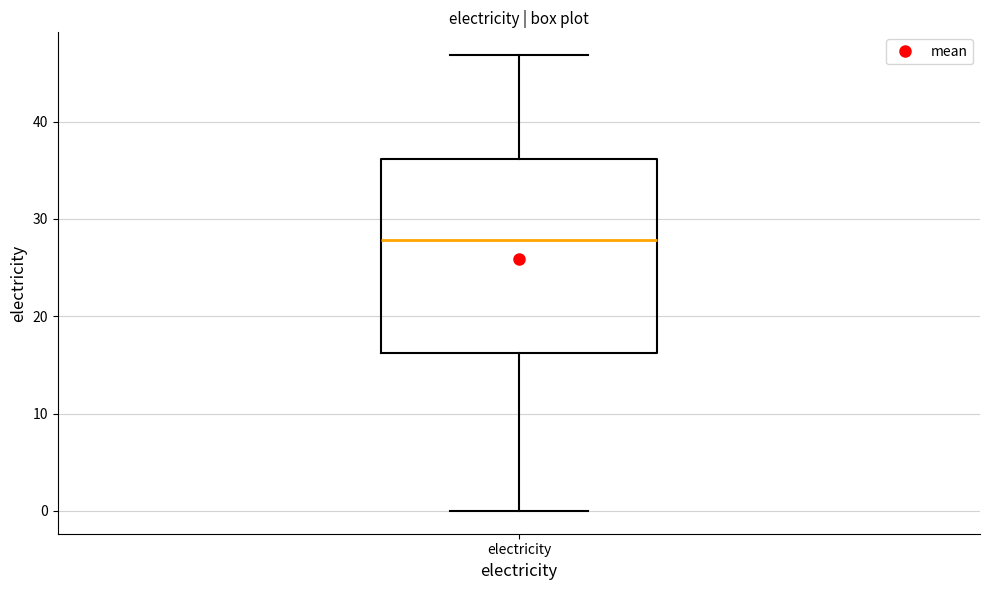

Read this box plot against the y-axis: the position of the median line, the range covered by the box, and the ends of both whiskers. The values are not printed on the chart, so give them approximately, as read against the axis.

median 28, box 16 to 36, whiskers 0 to 47